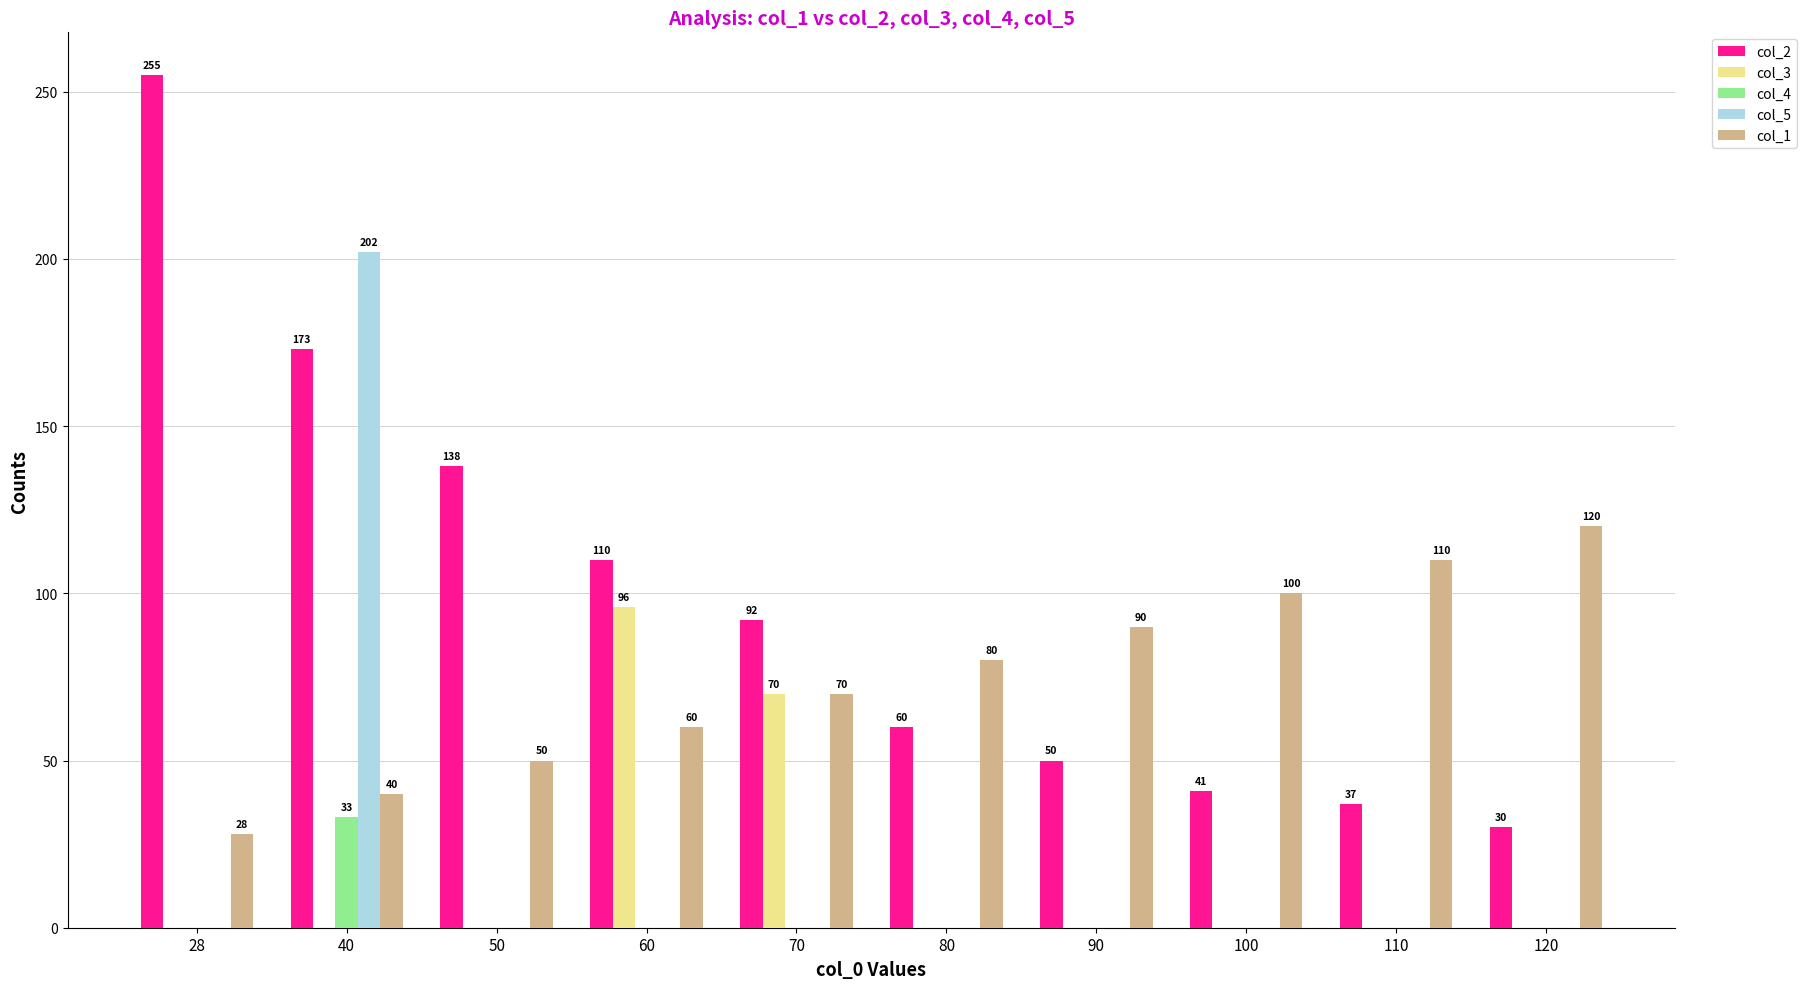

Reading left to right, list all the values displayed in this chart.

col_2: 28=255	40=173	50=138	60=110	70=92	80=60	90=50	100=41	110=37	120=30
col_3: 28=0	40=0	50=0	60=96	70=70	80=0	90=0	100=0	110=0	120=0
col_4: 28=0	40=33	50=0	60=0	70=0	80=0	90=0	100=0	110=0	120=0
col_5: 28=0	40=202	50=0	60=0	70=0	80=0	90=0	100=0	110=0	120=0
col_1: 28=28	40=40	50=50	60=60	70=70	80=80	90=90	100=100	110=110	120=120